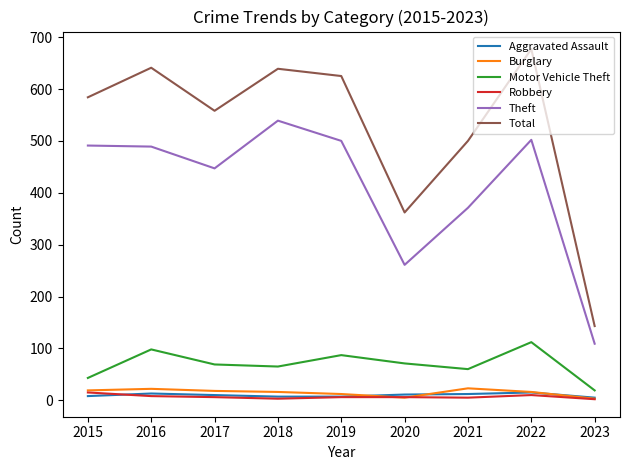

What are all the series names shown in the legend?

Aggravated Assault, Burglary, Motor Vehicle Theft, Robbery, Theft, Total